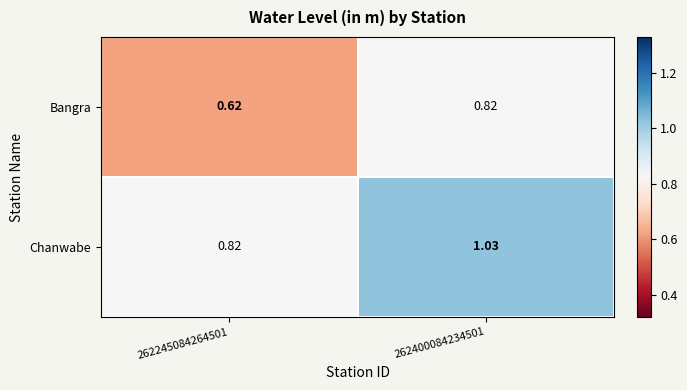

Which series changed the most between 262245084264501 and 262400084234501?

Chanwabe